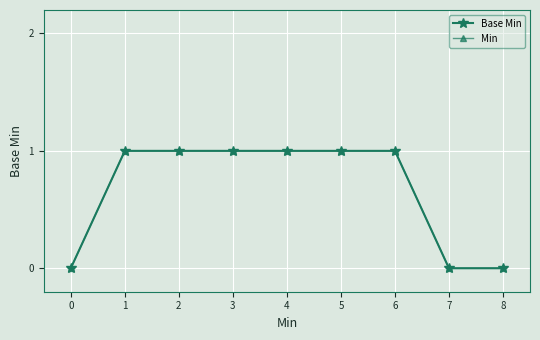

True or false: Min has more than 1 points higher than both neighbors.

False